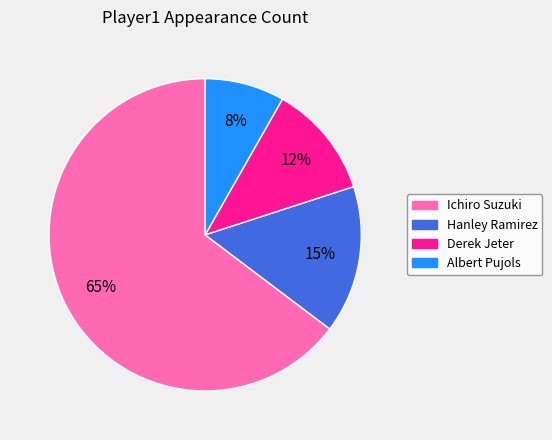

Combined, do Albert Pujols and Ichiro Suzuki account for over 50%?

Yes